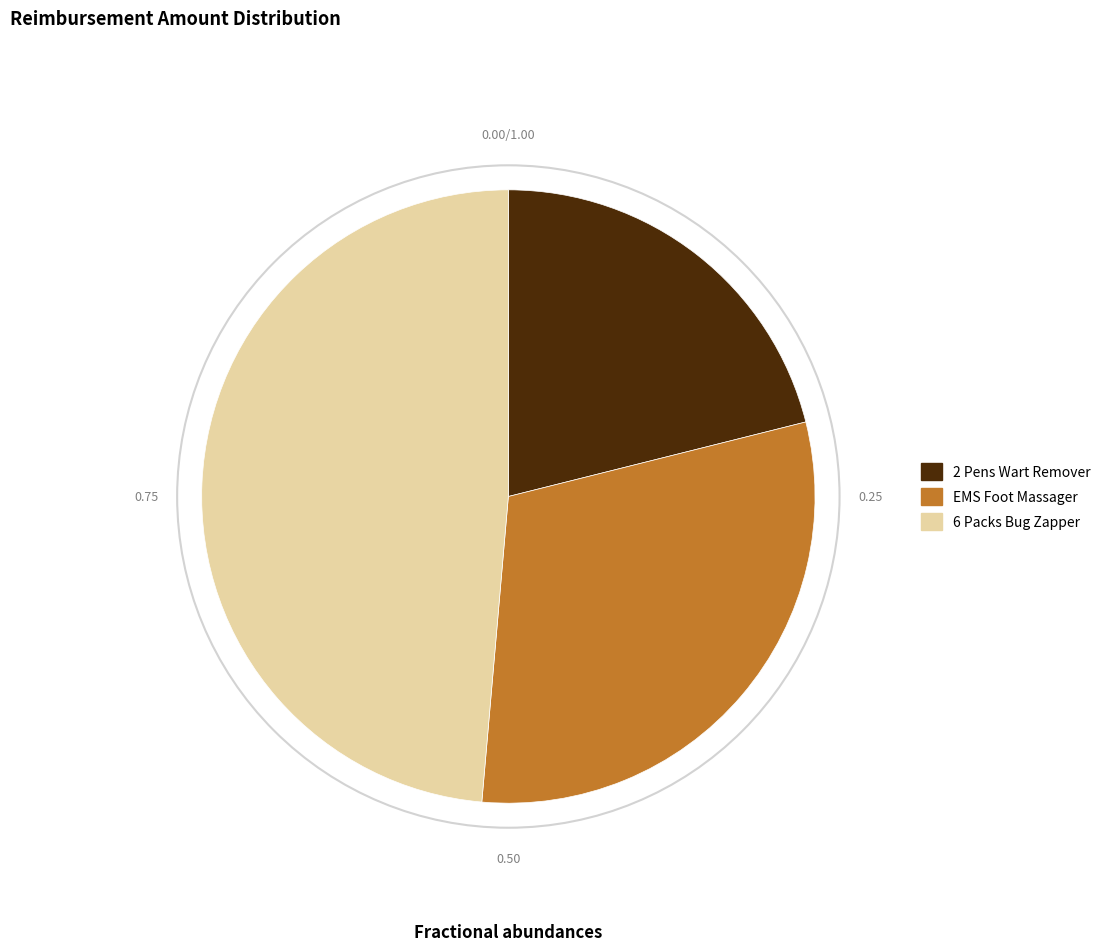

How many slices are in this pie chart?

3